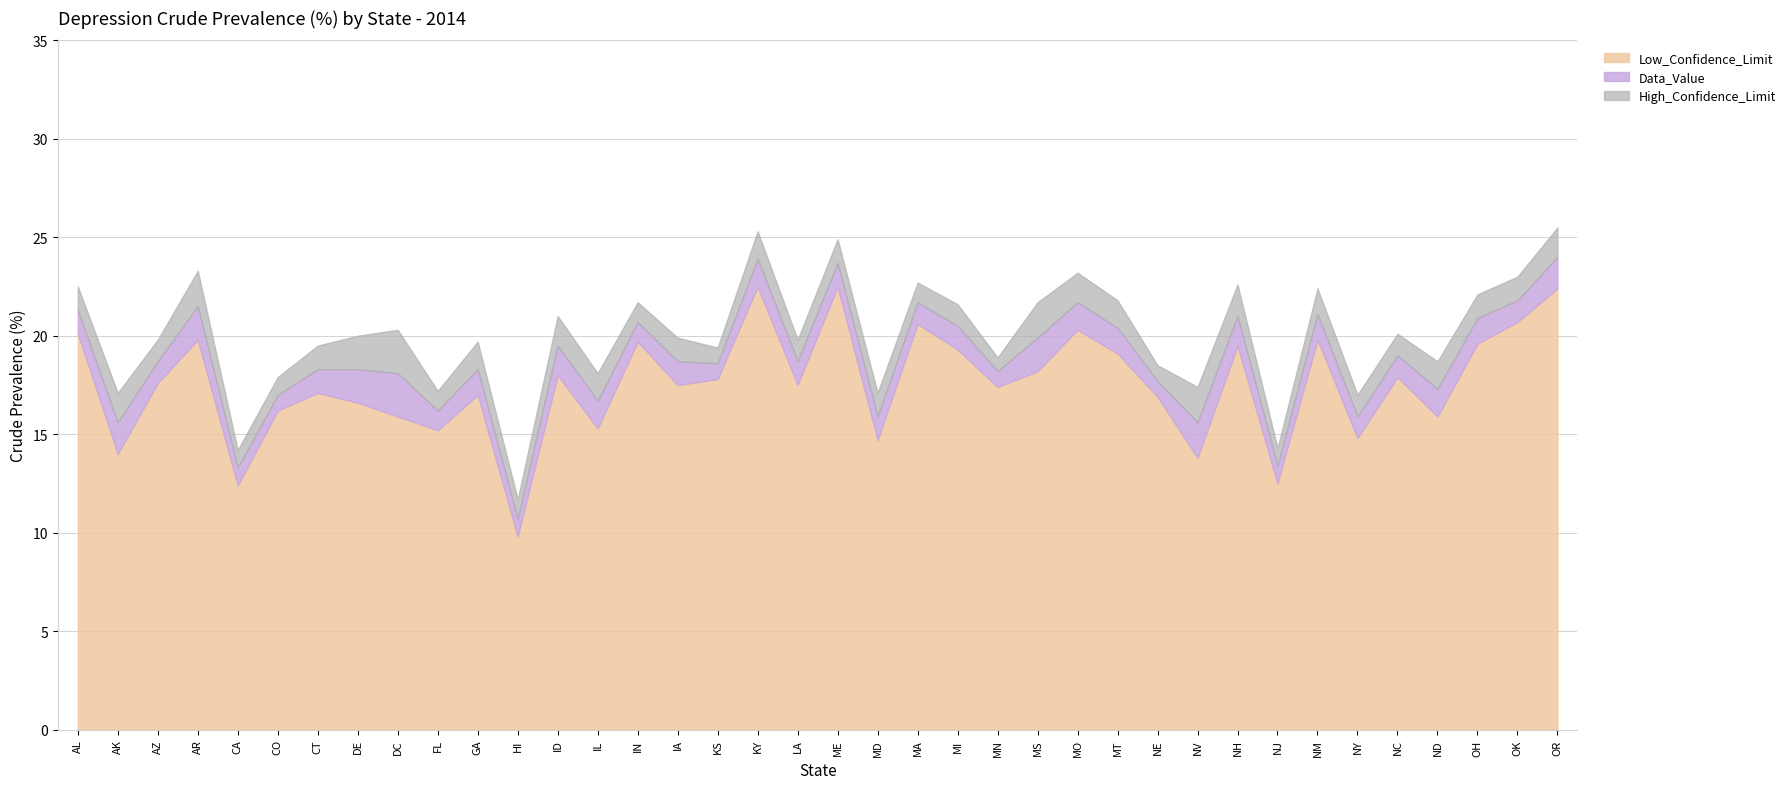

What is the value of the Data_Value point at the 20th from the left?

23.7